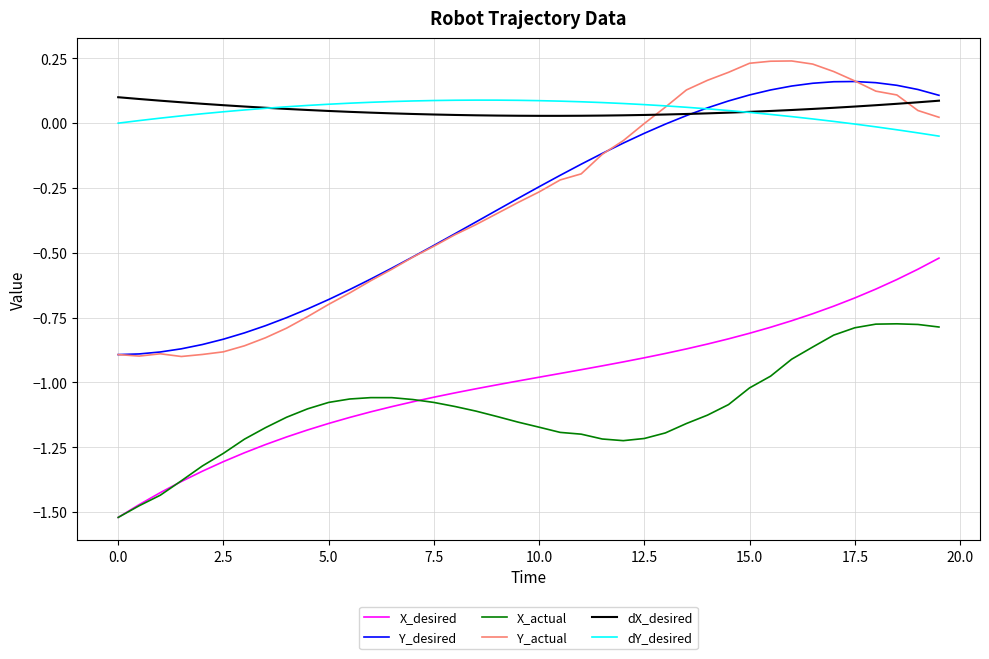

Does the chart display data point markers on the line(s)?

No